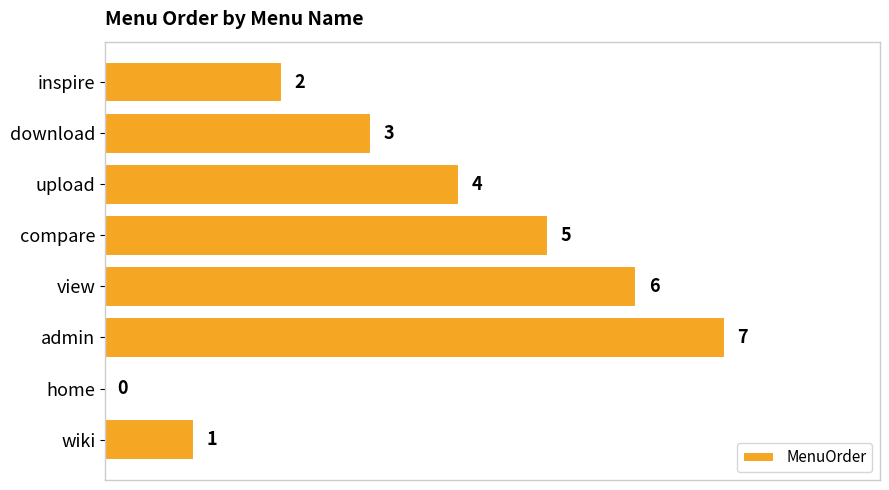

What is the approximate value at download?

3